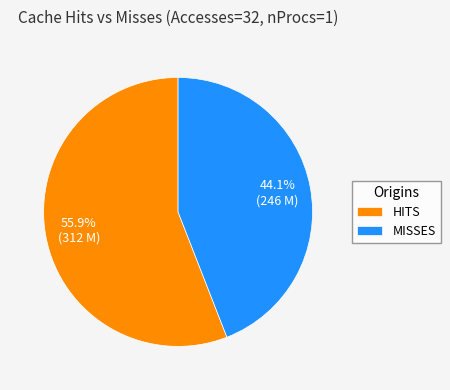

Rank the categories by value from highest to lowest.

HITS, MISSES